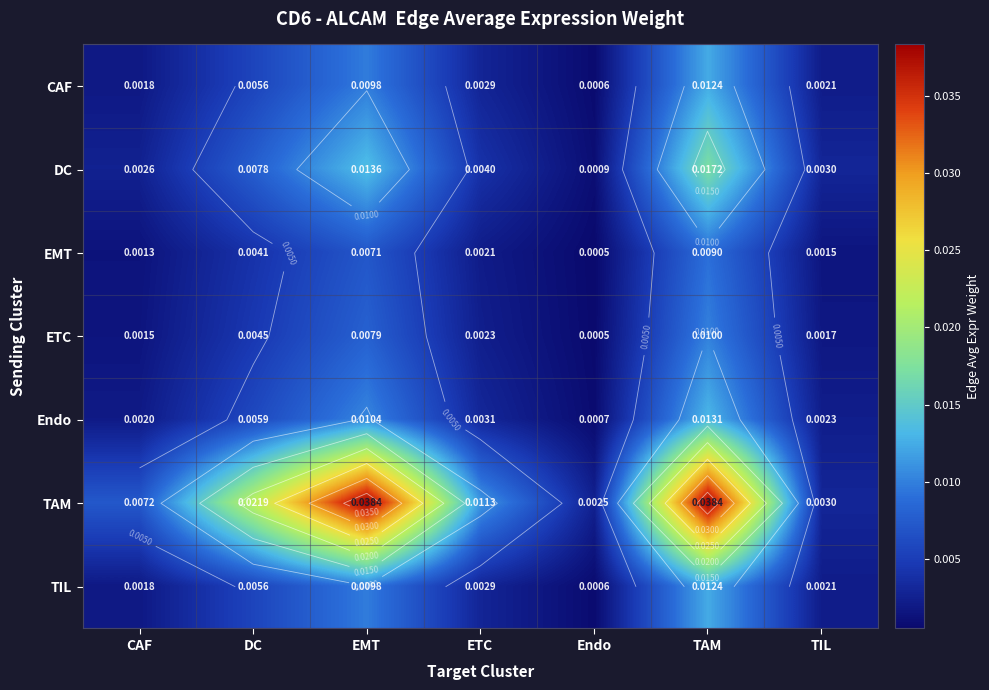

Which series has the largest total across all categories?

TAM